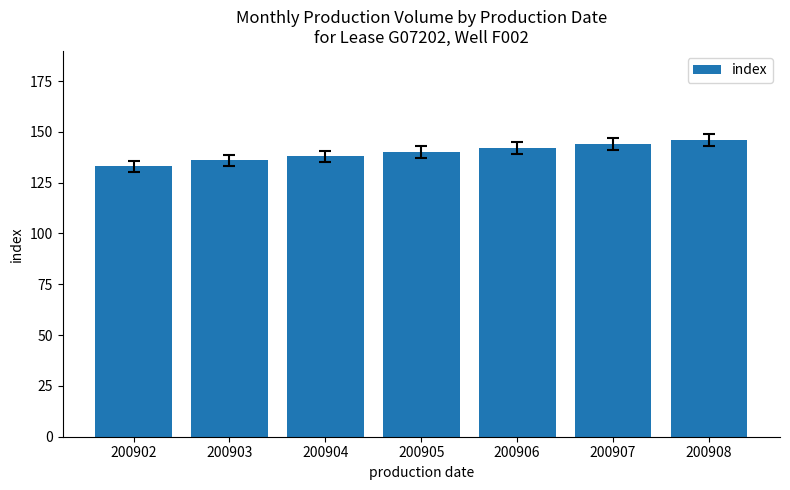

At which category does the chart reach its peak across all series?

200908